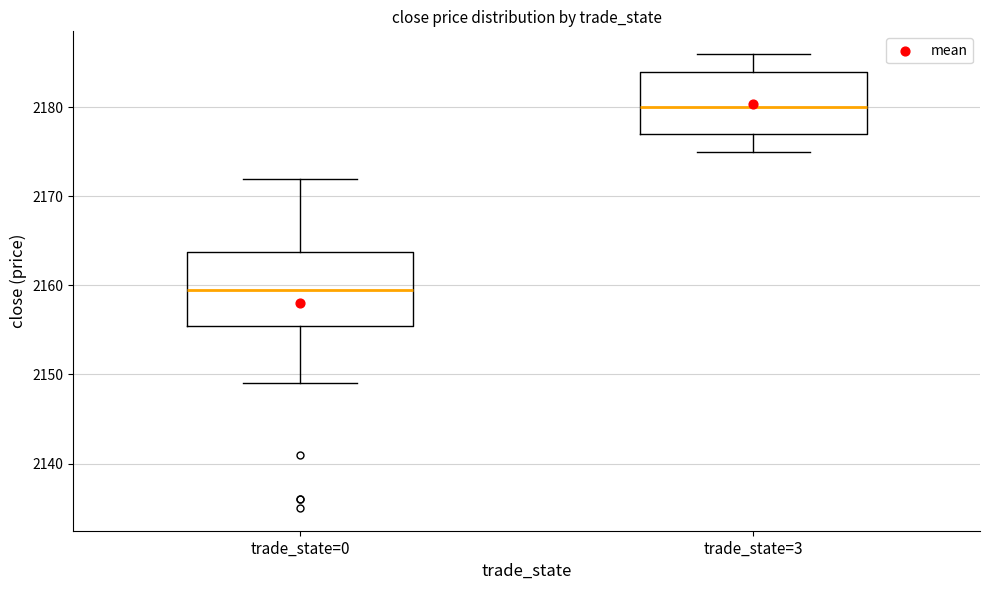

Which box's median line is the highest?

trade_state=3